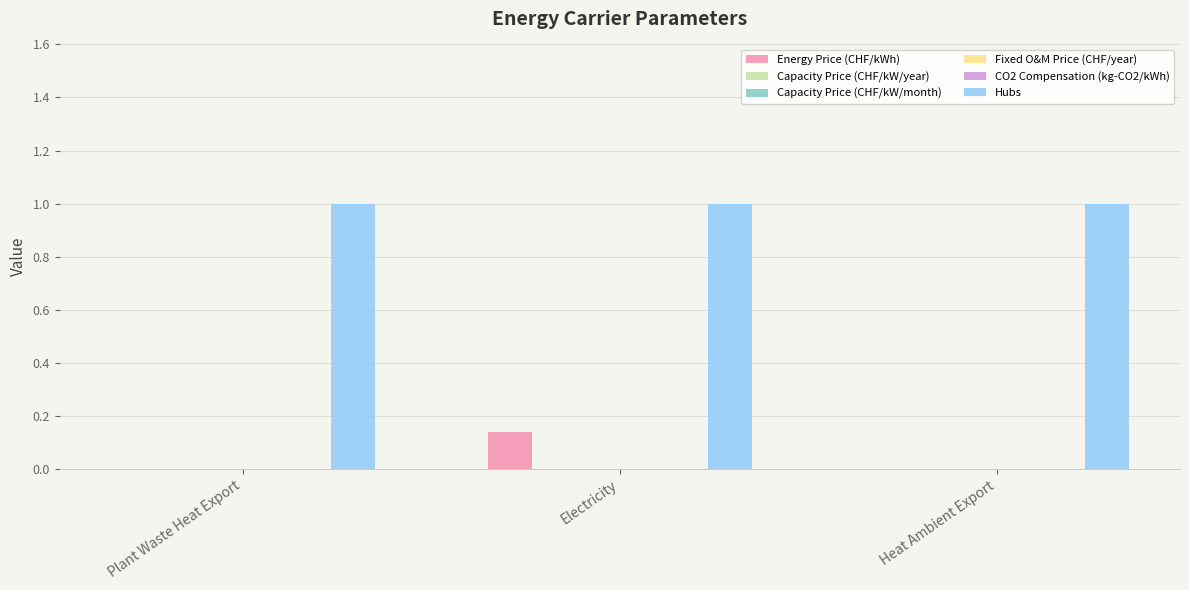

How many bars are there in each group?

6